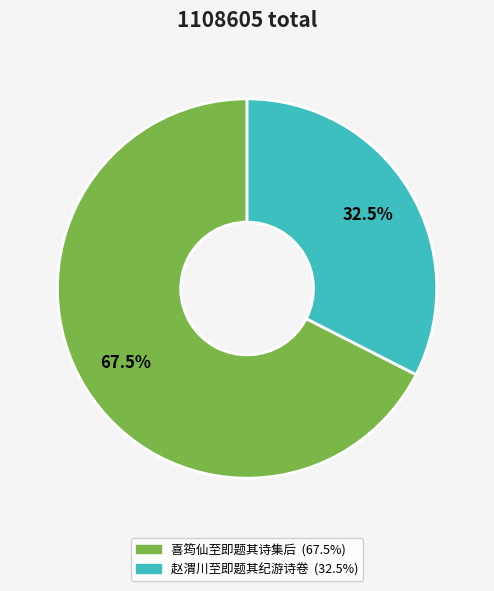

Which category has the smallest portion of the pie?

赵渭川至即题其纪游诗卷